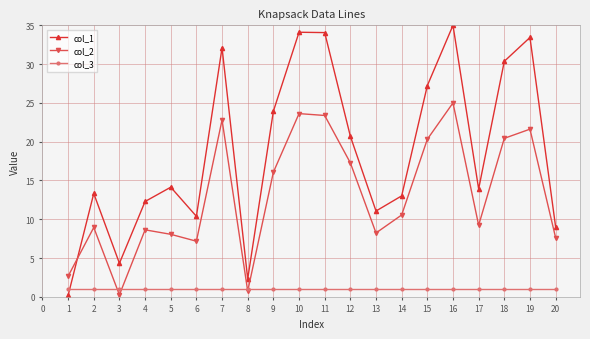

What is the lowest value of the col_3 series?

1.0